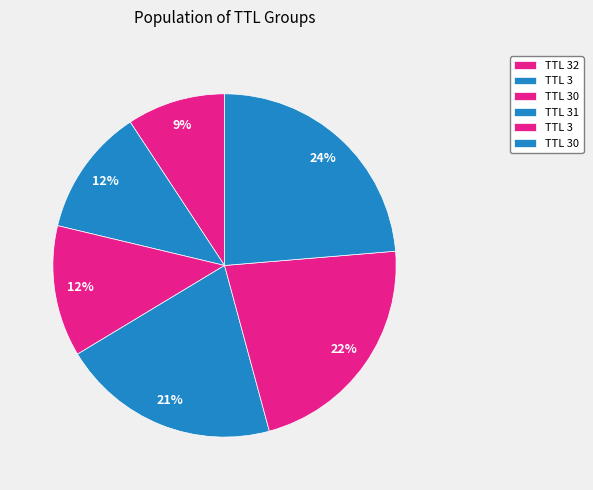

What is the largest slice in the pie chart?

30